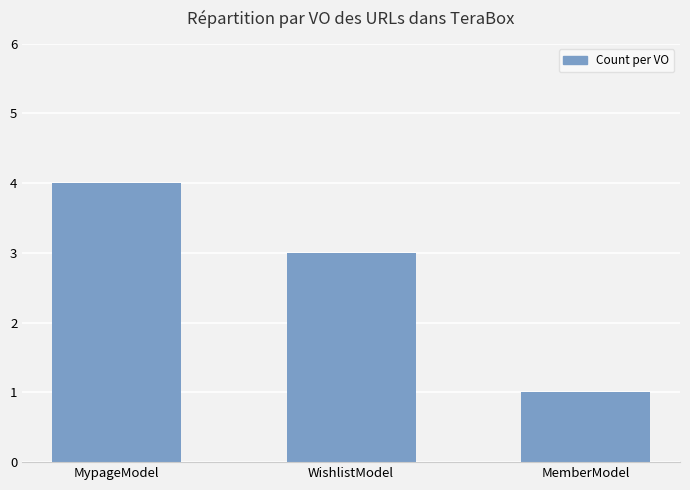

Is it true that the value at WishlistModel is 1?

False